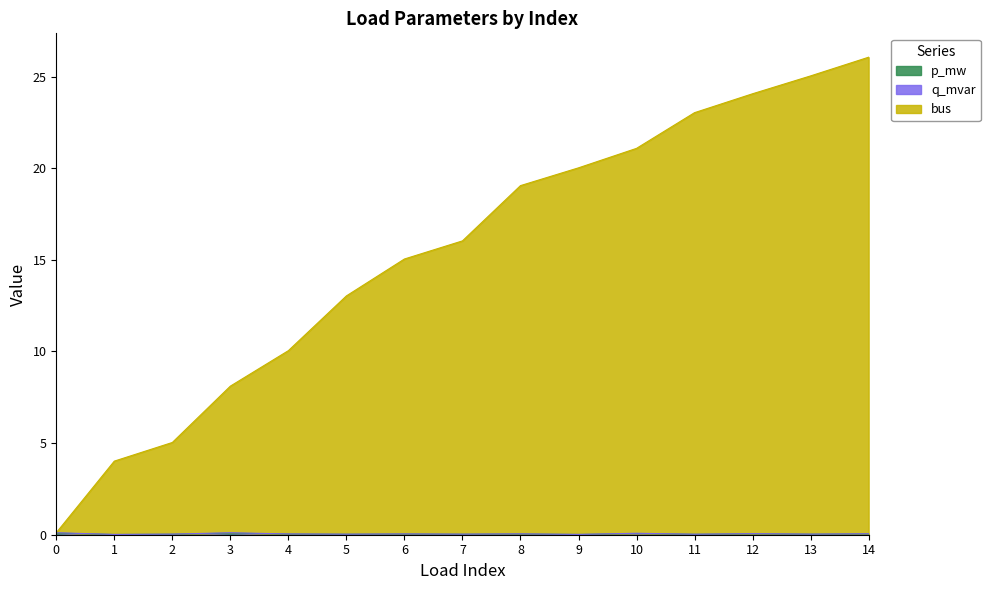

True or false: p_mw and bus cross at least once.

False